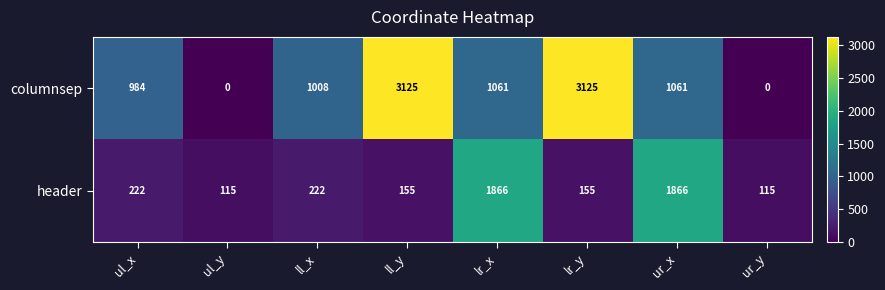

Reading left to right, what are all the values shown in this chart?

columnsep: 984	0	1008	3125	1061	3125	1061	0
header: 222	115	222	155	1866	155	1866	115